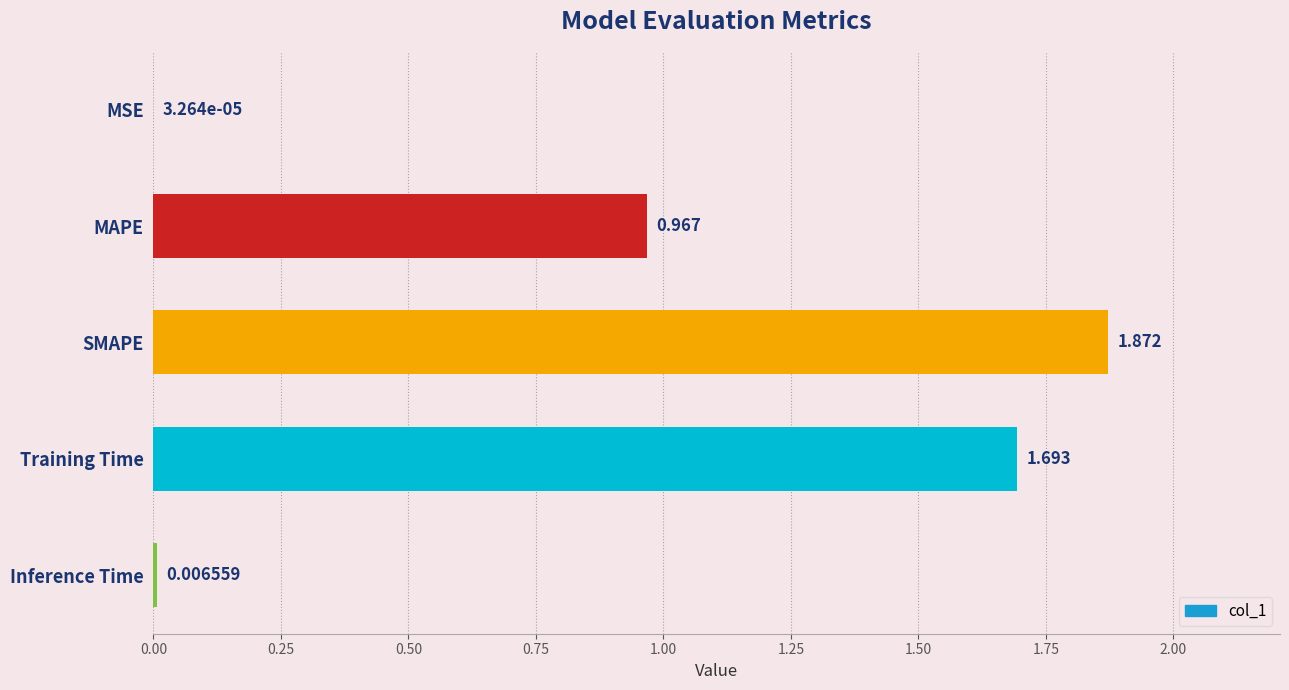

At which category does the chart reach its peak across all series?

SMAPE